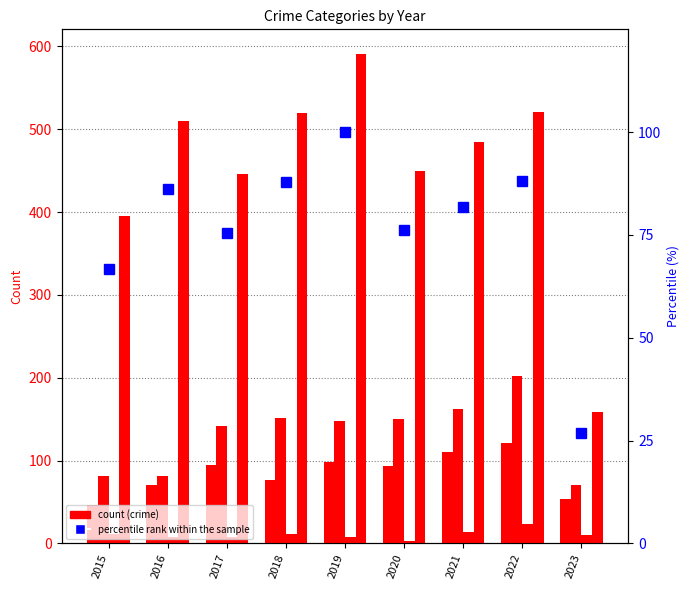

Is the value of Aggravated Assault at 2022 greater than the value of Criminal Sexual Assault at 2018?

Yes